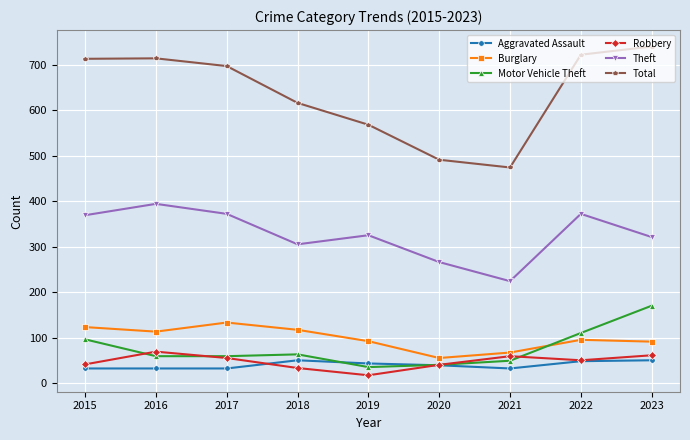

True or false: Total and Motor Vehicle Theft intersect in this chart.

False